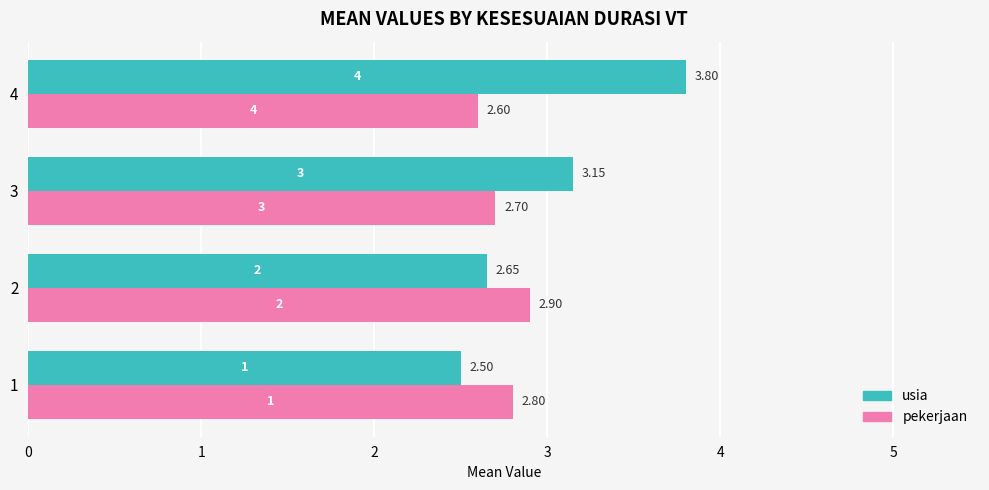

Which series changed the most between 1 and 3?

usia